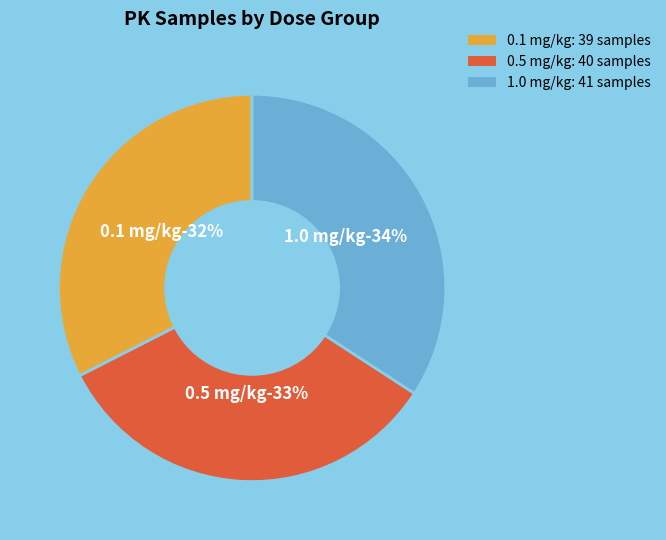

Does 0.5 mg/kg represent more than half of the total?

No